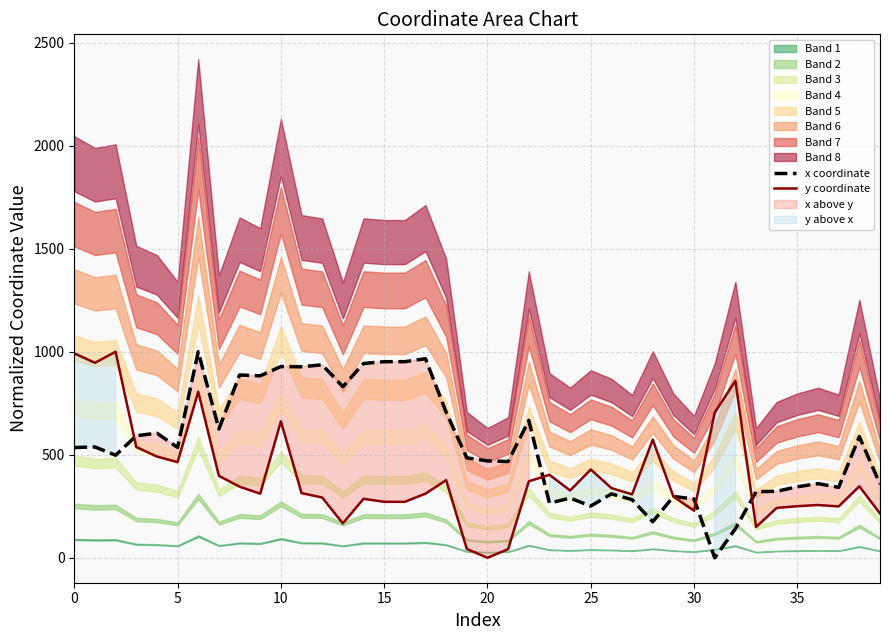

How many positive values does the y coordinate series have?

39